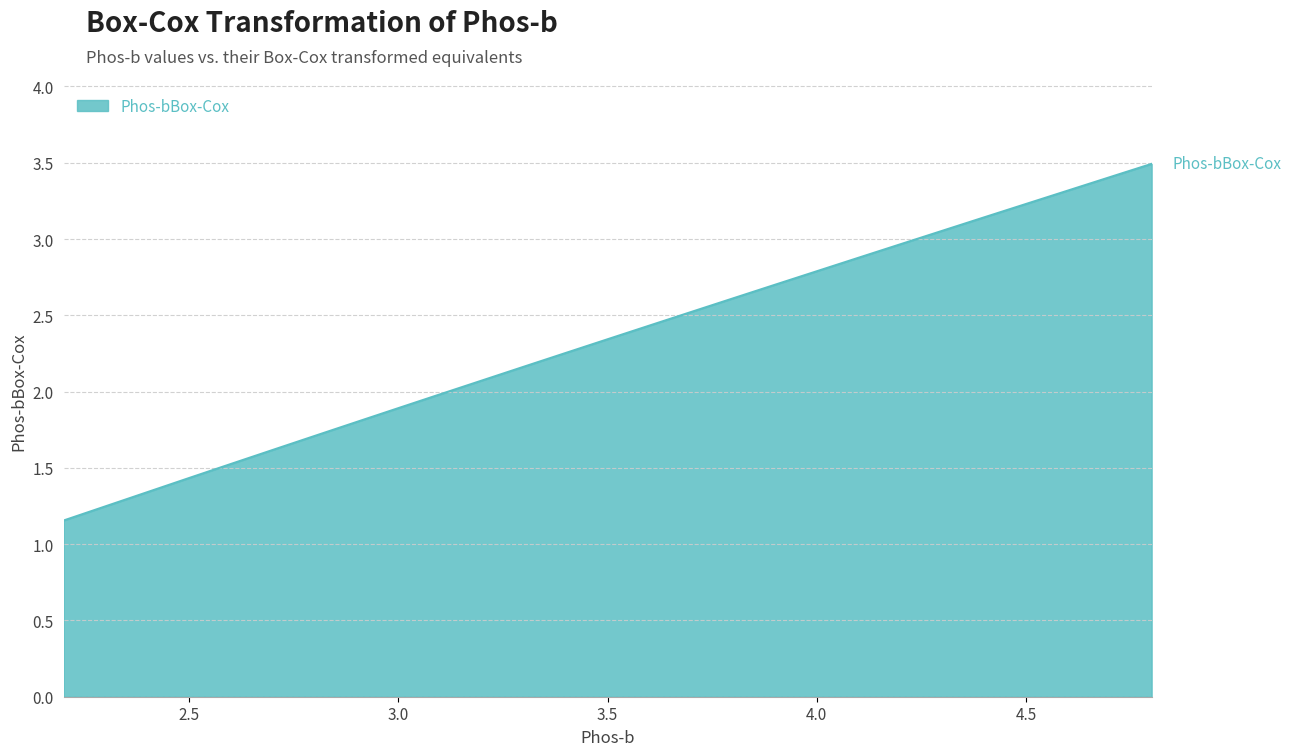

Read the value at 4.8.

3.5